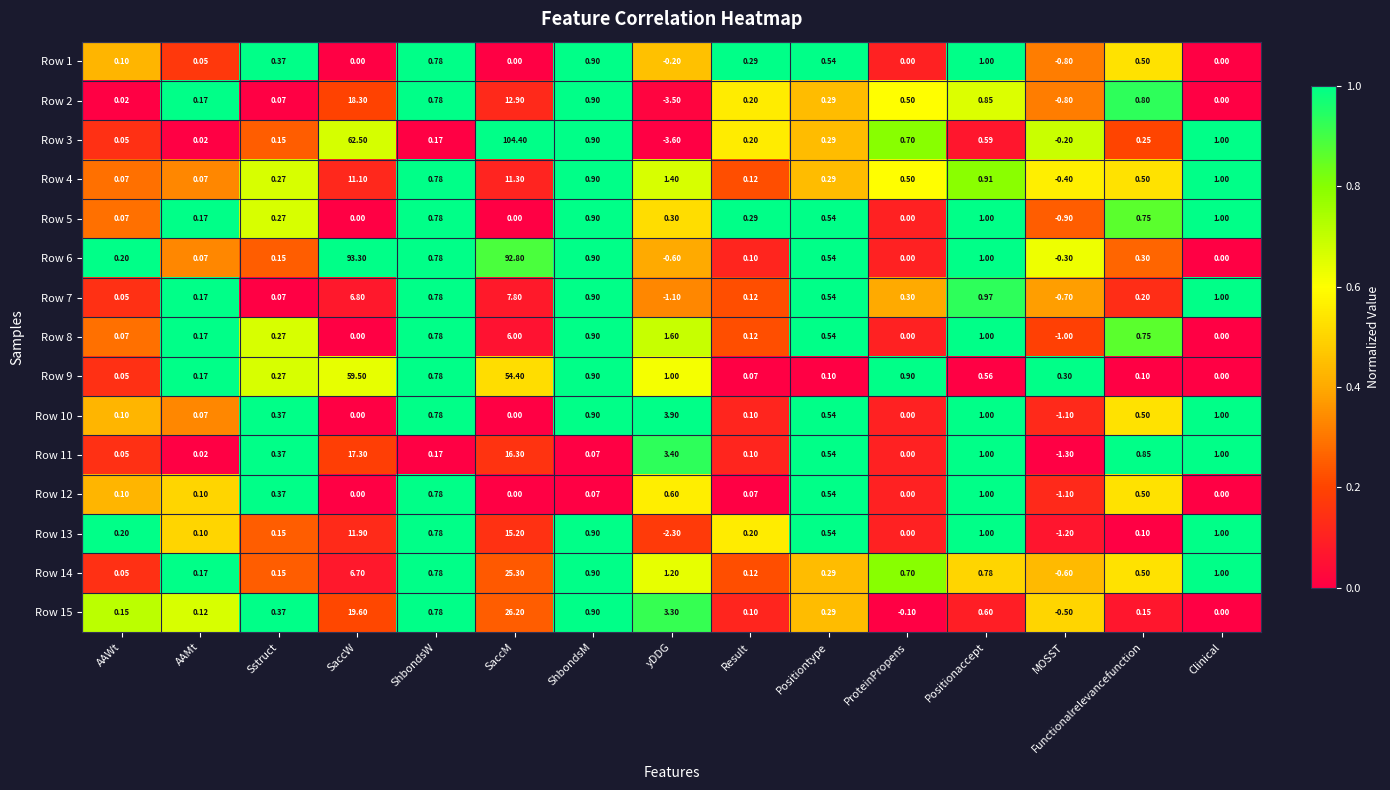

How many distinct data groups are displayed?

15